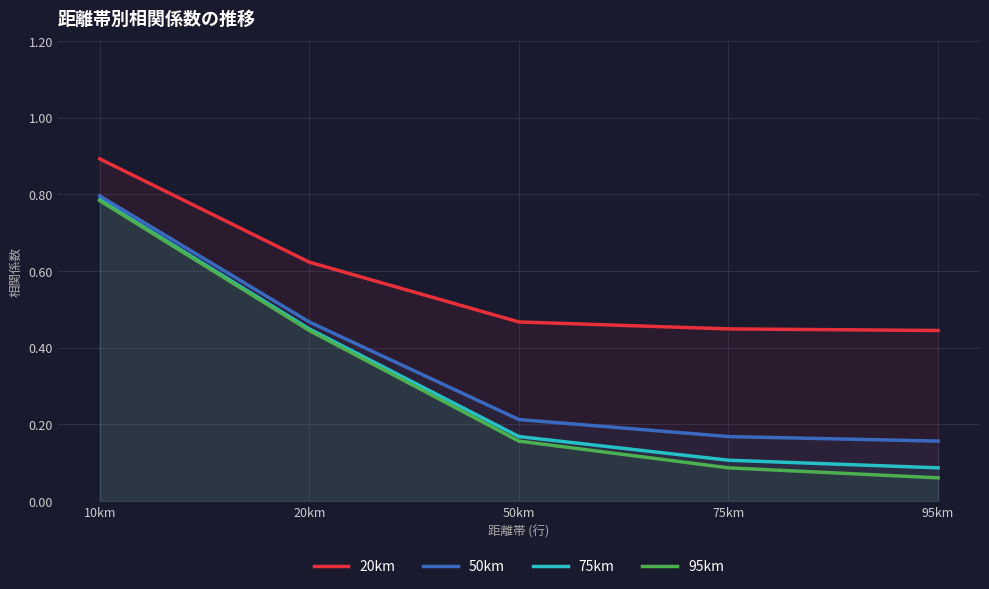

What is the sum of all 95km values?

1.5